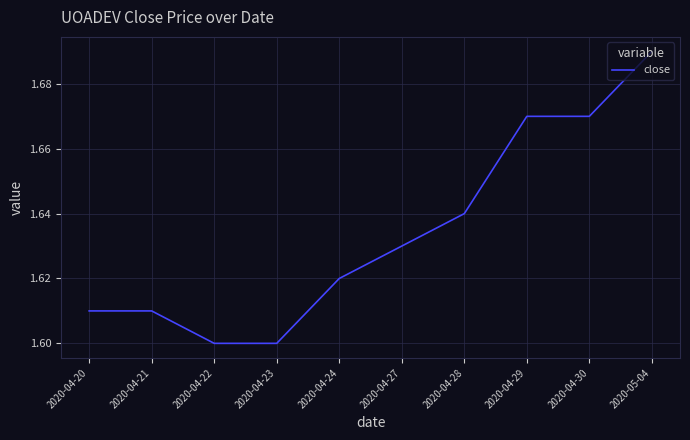

Count the number of categories in the chart.

10